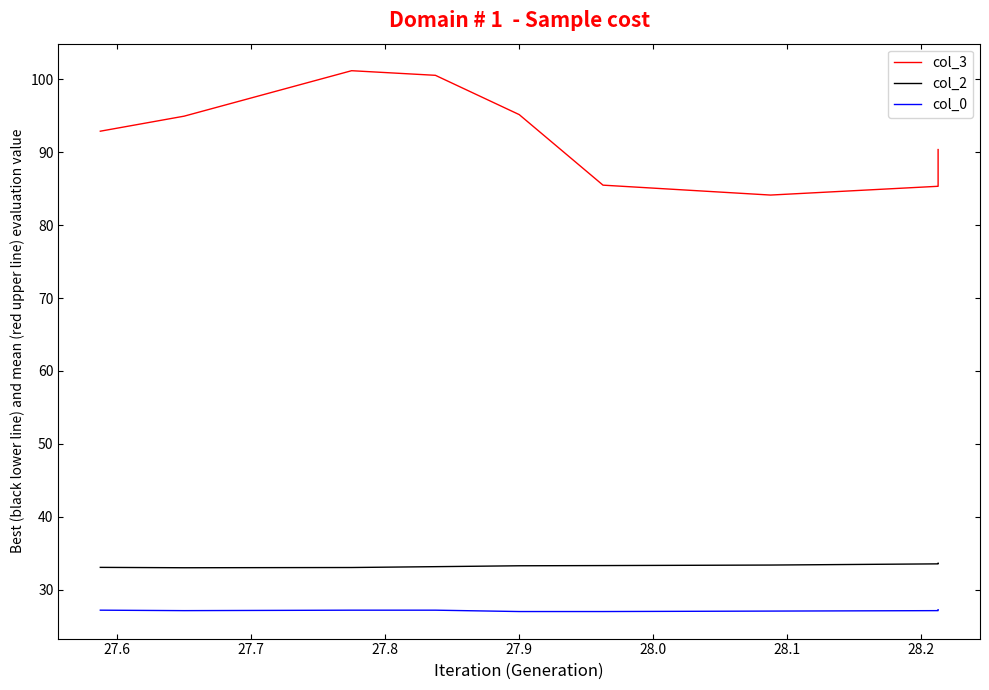

Which series has the largest range (max minus min)?

col_3